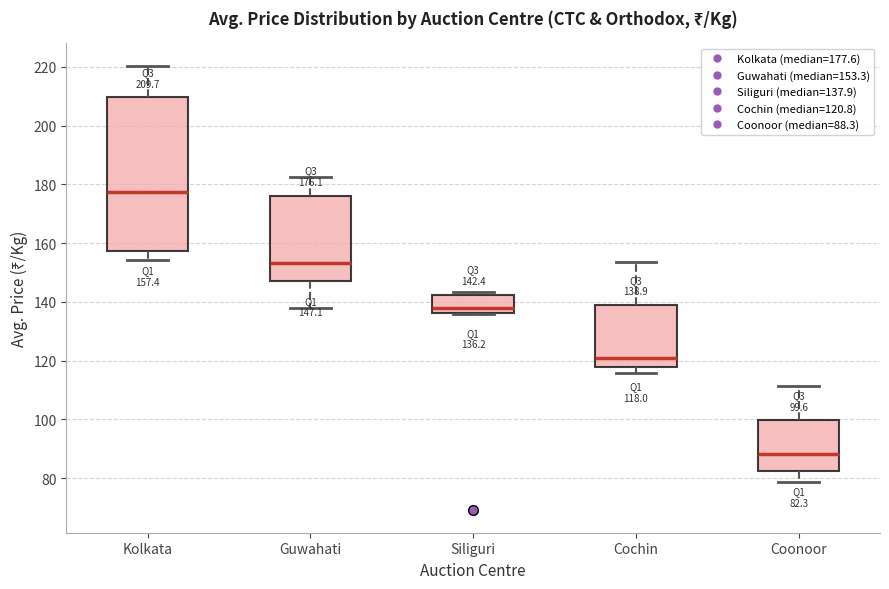

Which box's median line is the highest?

Kolkata